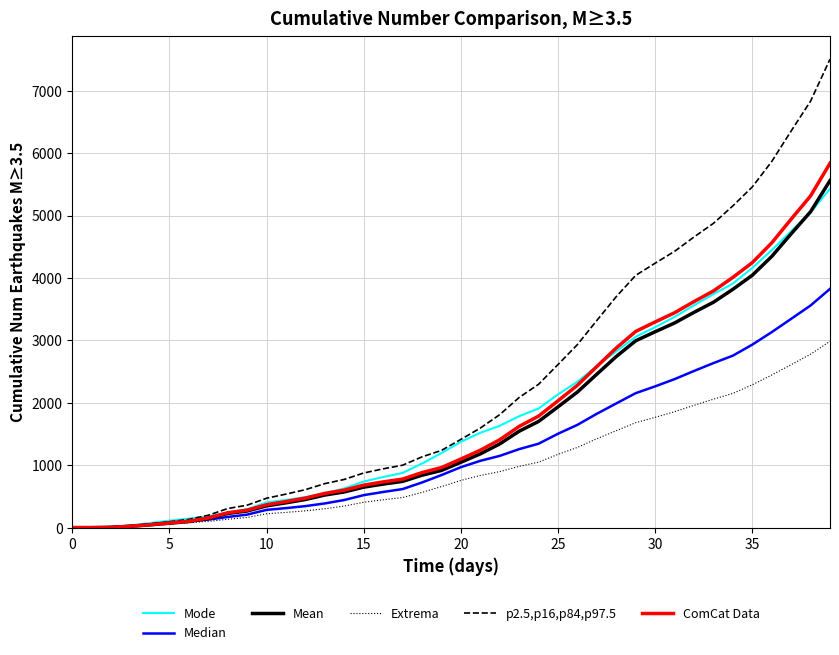

What is the average value of the p2.5,p16,p84,p97.5 series?

2266.1